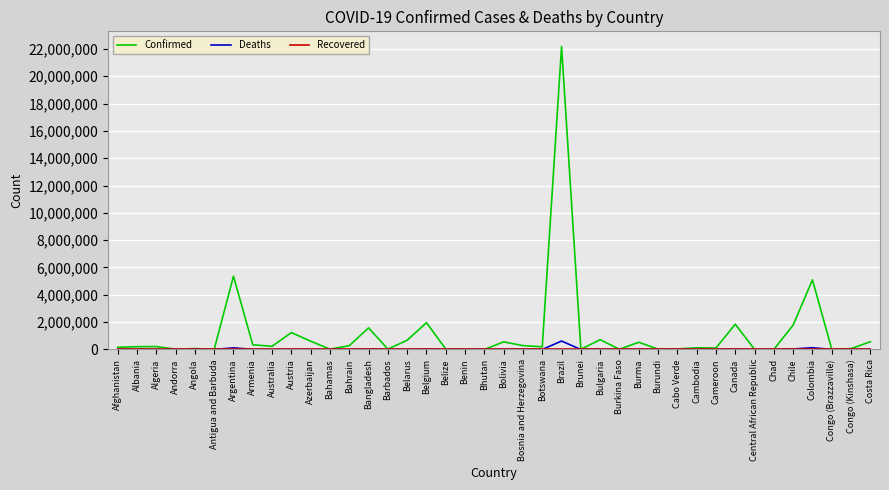

Is the value of Deaths at Bulgaria greater than the value of Confirmed at Argentina?

No